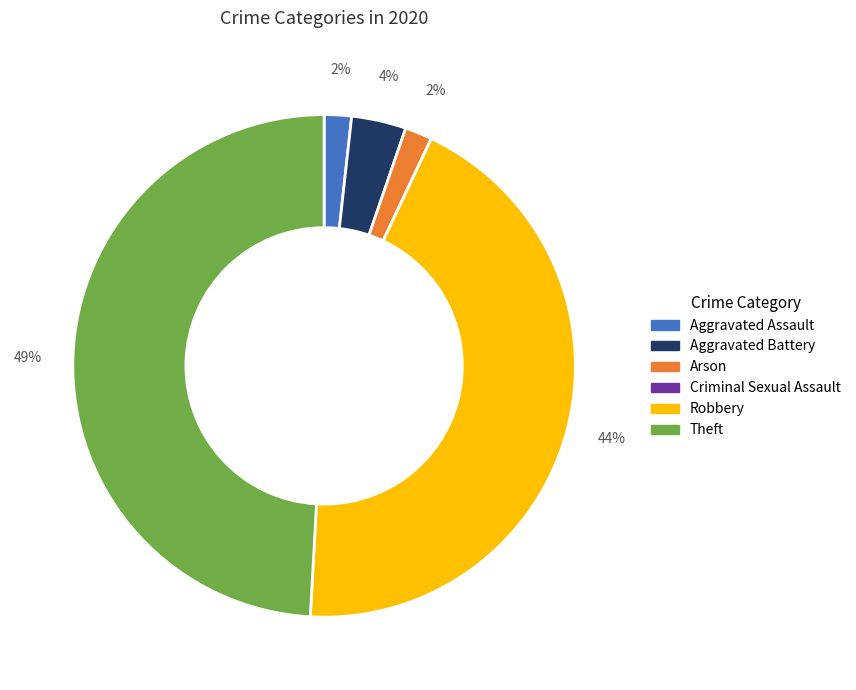

To the nearest percent, what is the average slice percentage?

17%